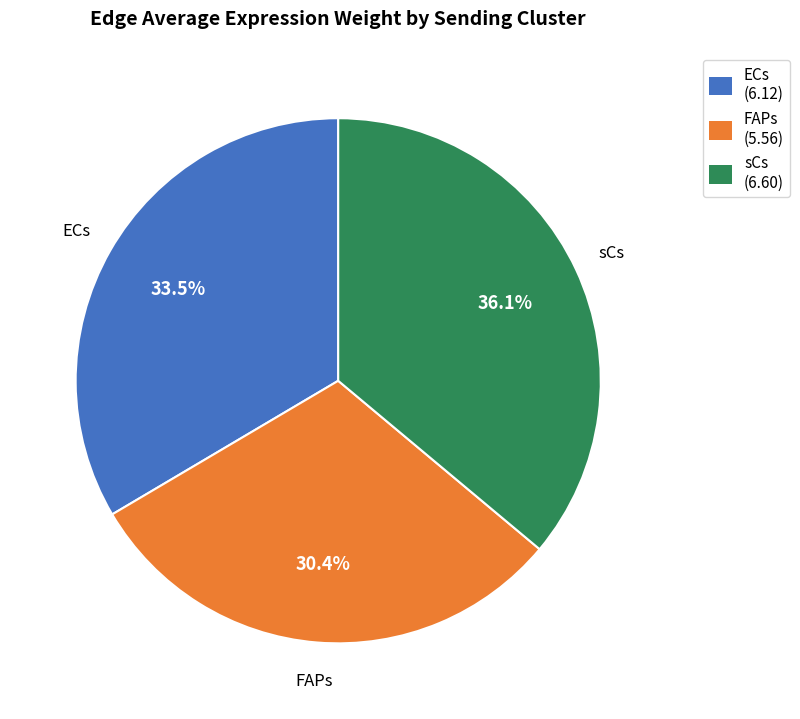

Is there a majority slice in this chart?

No